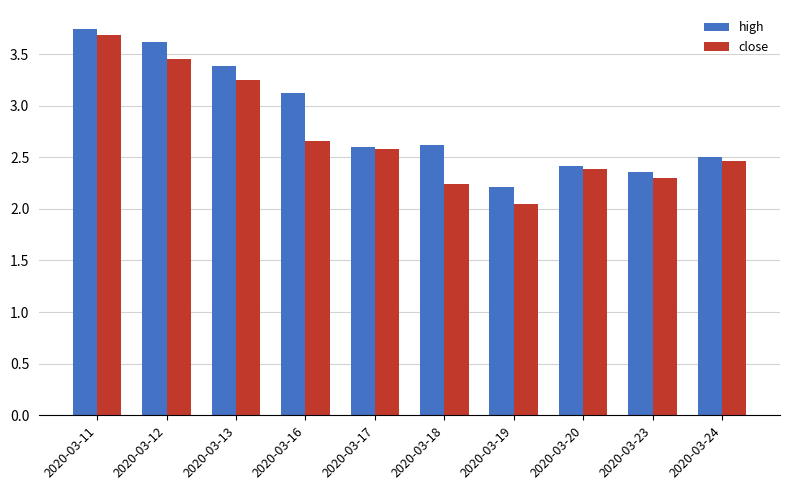

Which category has the highest value in the high series?

2020-03-11